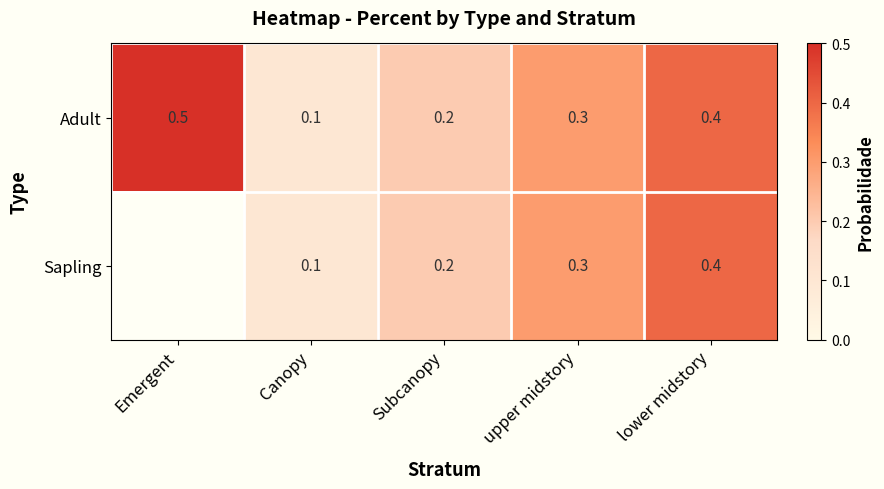

What value does the Adult series have at upper midstory?

0.3